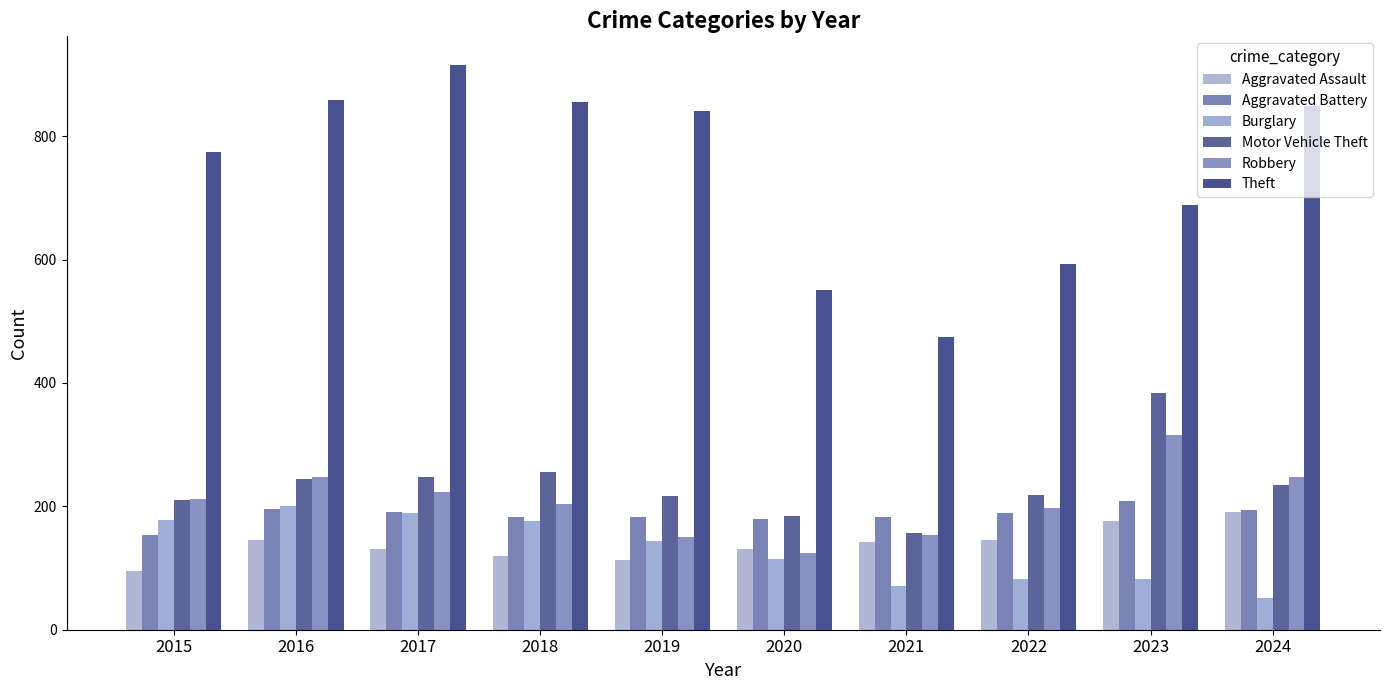

Does the chart contain stacked bars?

No